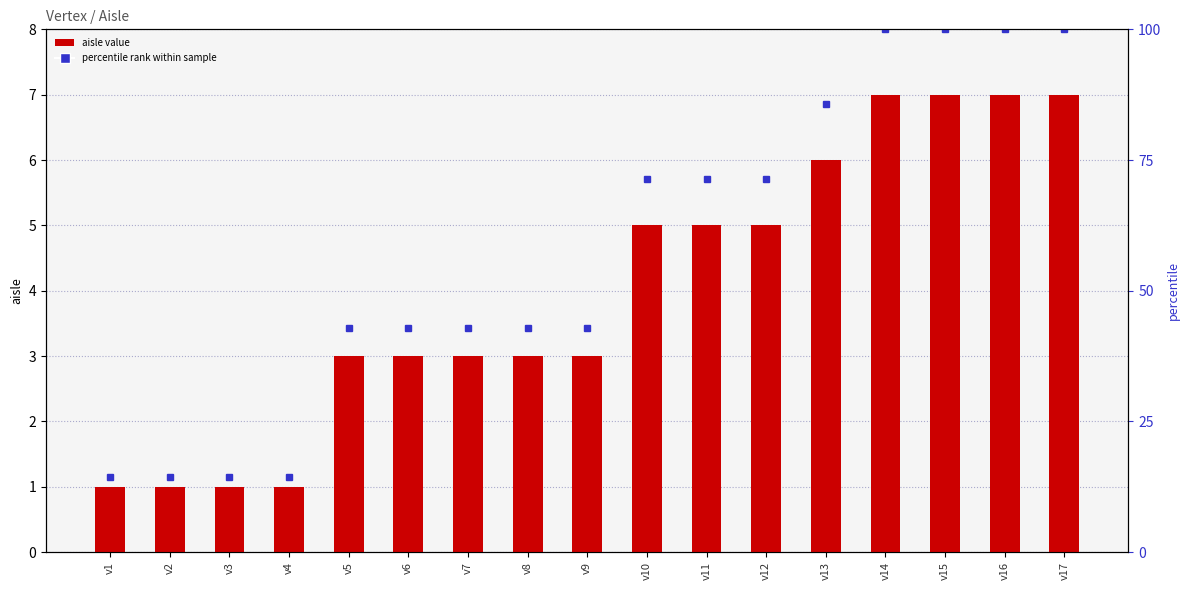

Which label corresponds to the largest value in the chart?

v14